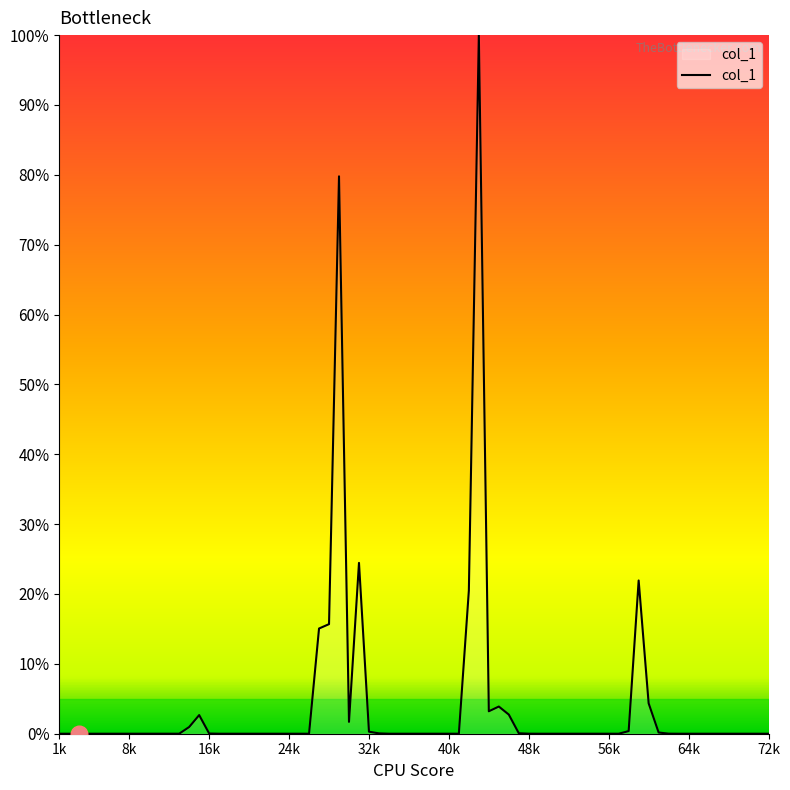

What is the greatest value displayed?

100.0